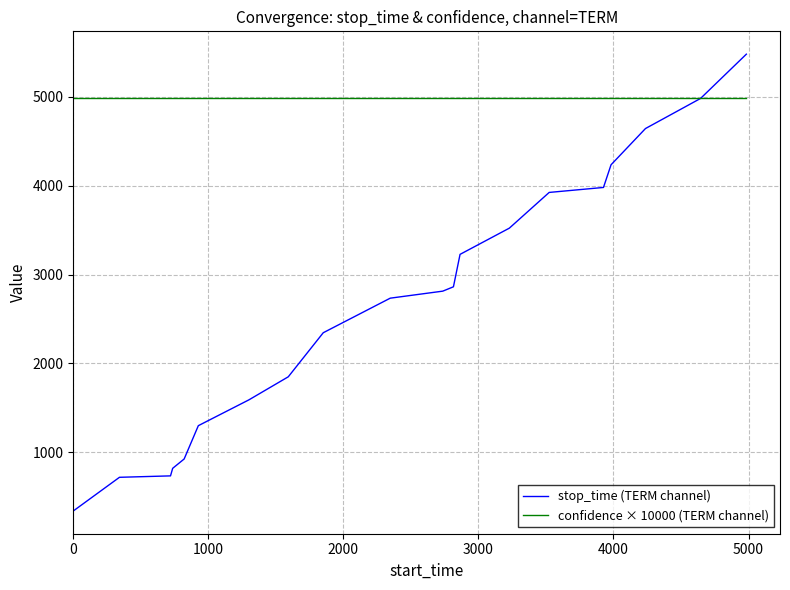

Rank the series by their average value, from lowest to highest.

stop_time (TERM channel), confidence × 10000 (TERM channel)